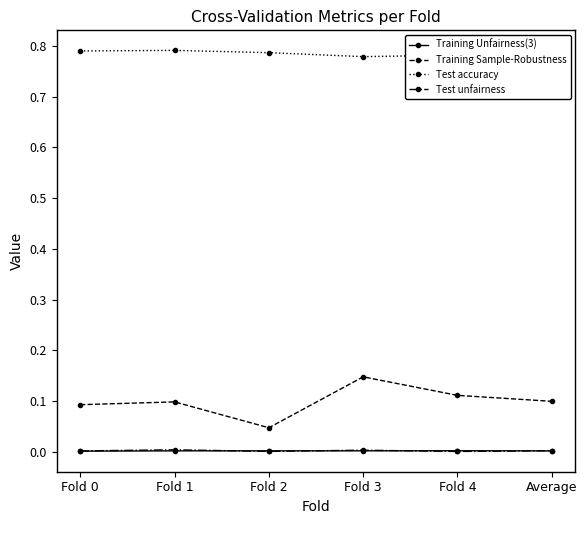

Which category has the highest value in the Training Sample-Robustness series?

Fold 3